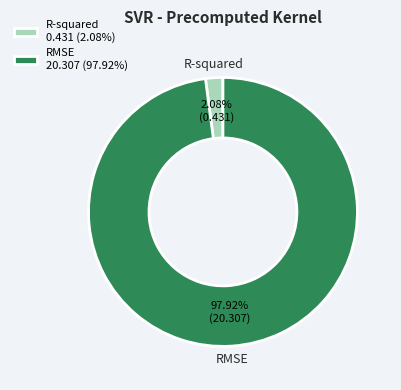

Do RMSE and R-squared together represent more than half of the pie?

Yes